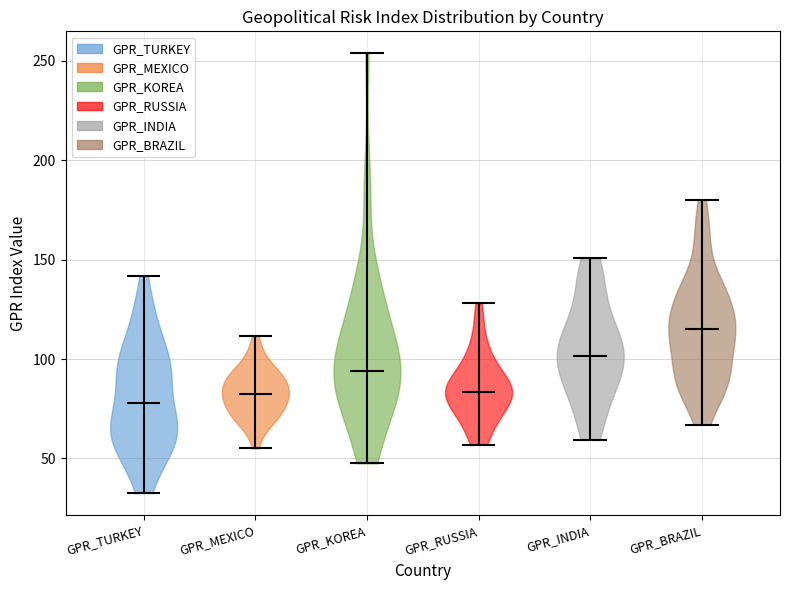

Reading left to right, read every violin against the y-axis: where its median line is, and the lowest and highest points it reaches. The values are not printed on the chart, so give them approximately, as read against the axis.

GPR_TURKEY: median line 80, lowest point 35, highest point 140
GPR_MEXICO: median line 80, lowest point 55, highest point 110
GPR_KOREA: median line 95, lowest point 50, highest point 255
GPR_RUSSIA: median line 85, lowest point 55, highest point 130
GPR_INDIA: median line 100, lowest point 60, highest point 150
GPR_BRAZIL: median line 115, lowest point 65, highest point 180